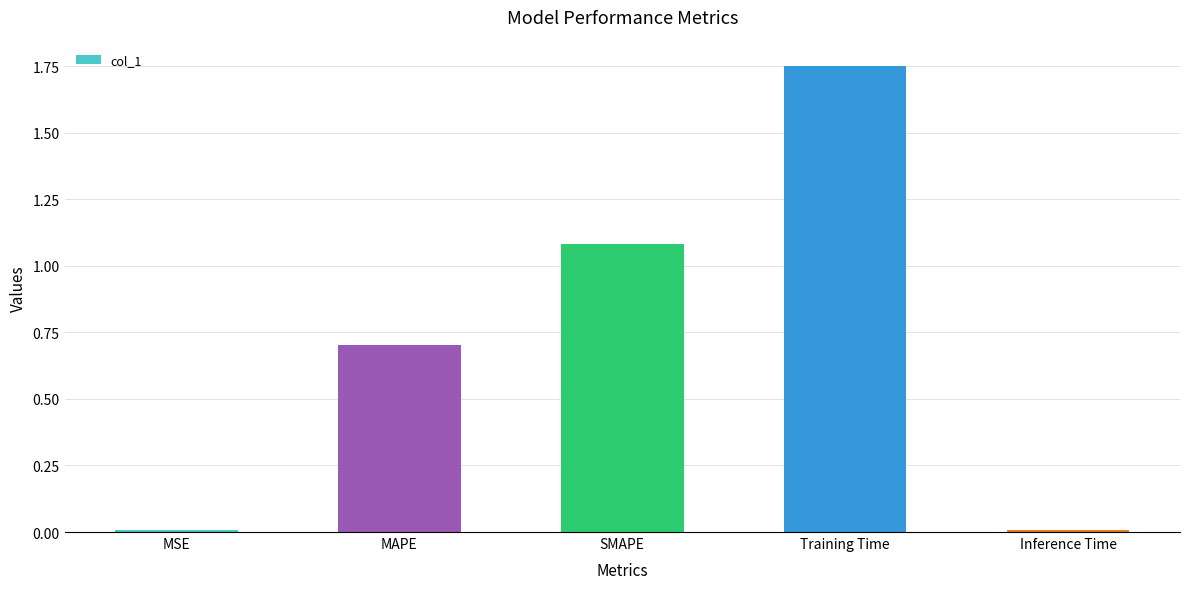

What is the difference between the maximum and minimum values?

1.7